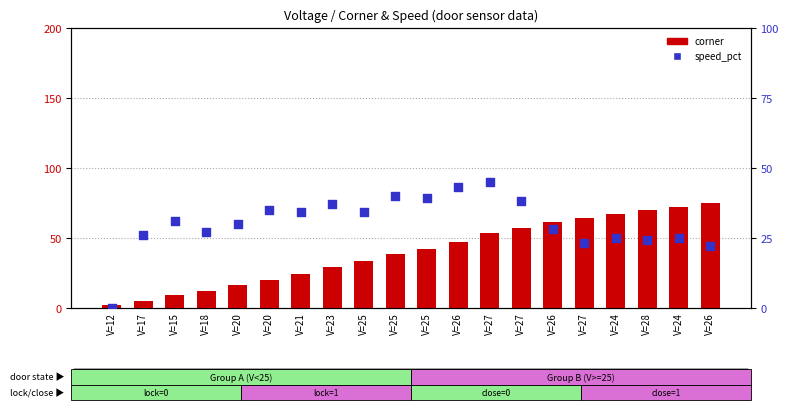

Which series has the largest total across all categories?

corner